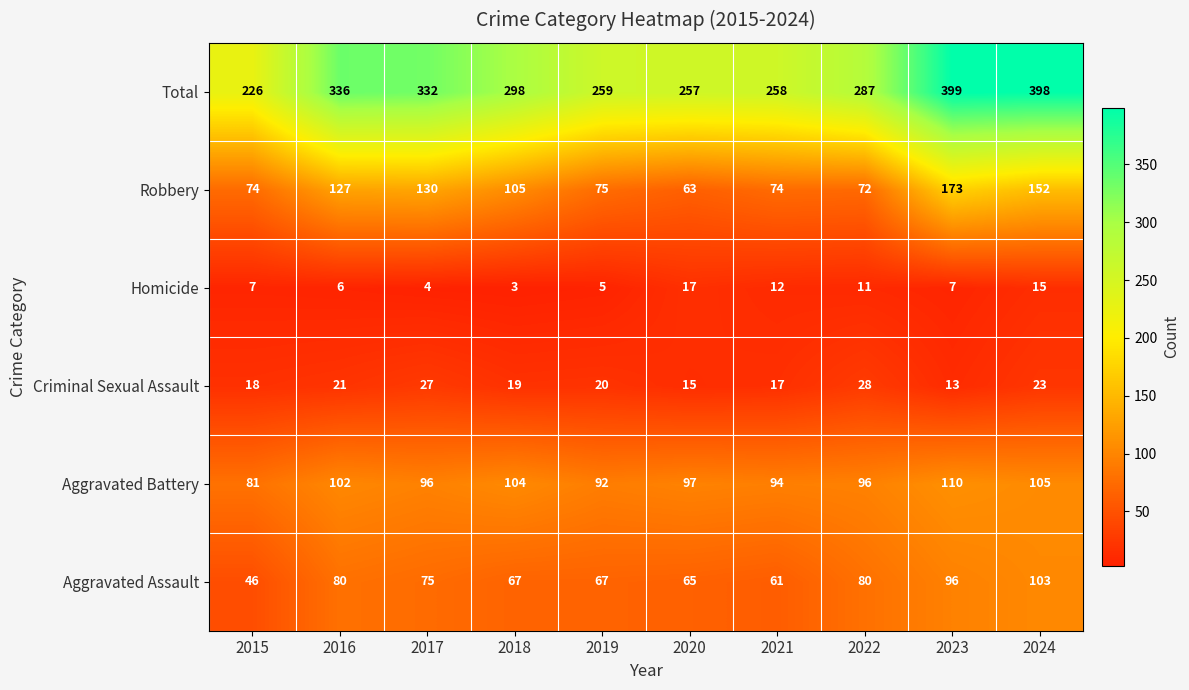

What is the average value of the Aggravated Battery series?

98